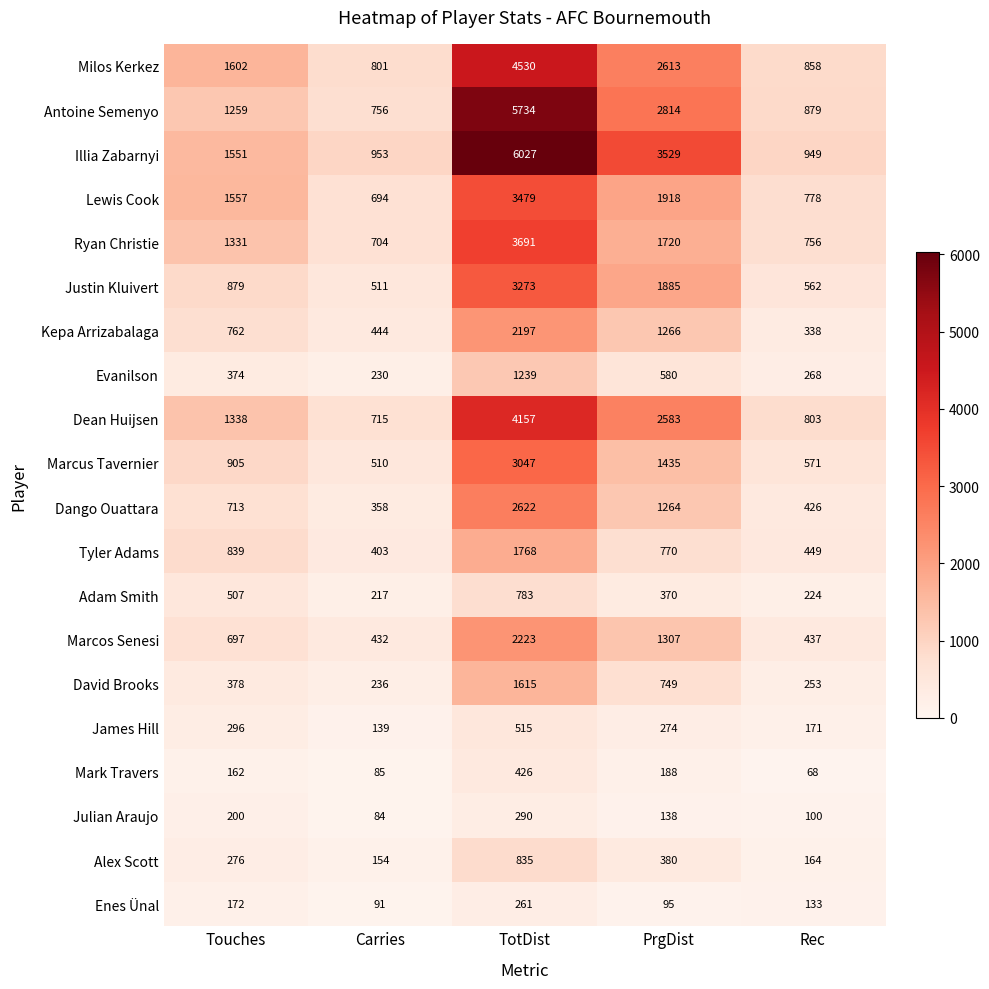

How many distinct data groups are displayed?

20